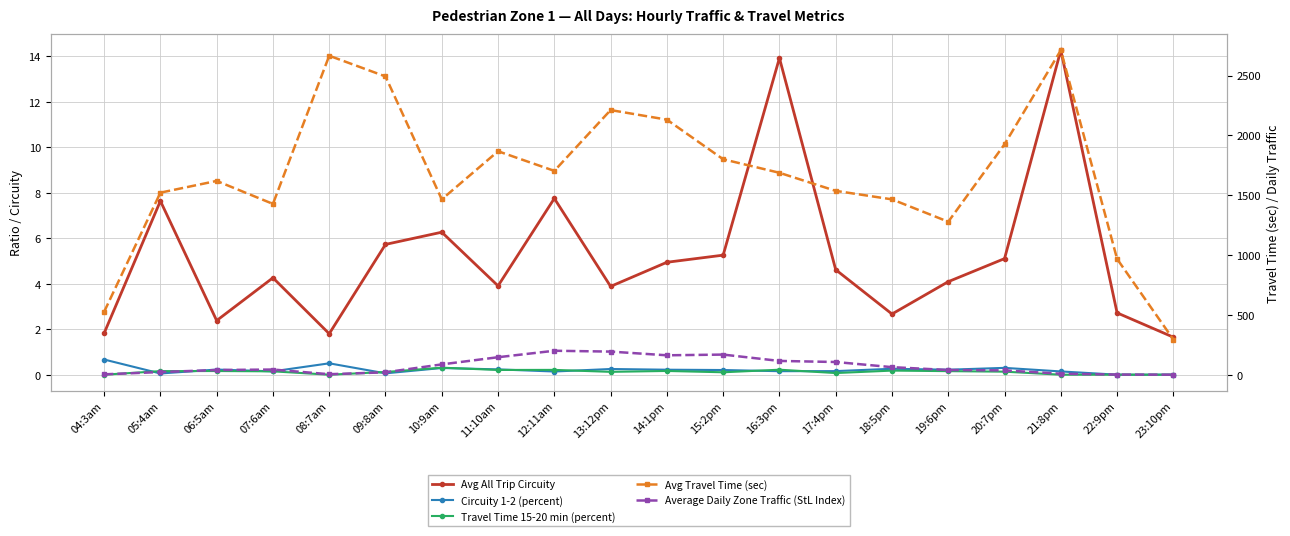

What is the highest value of the Avg Travel Time (sec) series?

2712.0